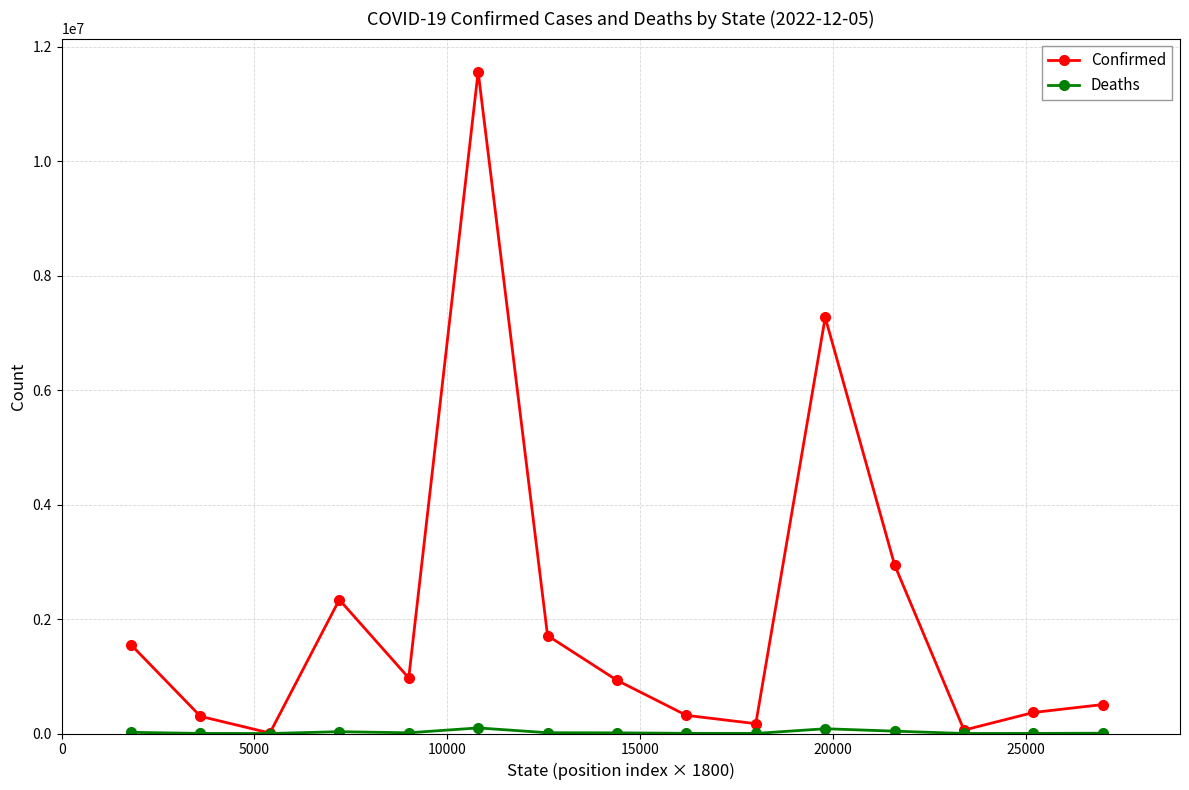

How many interior local valleys does the Confirmed series have?

4